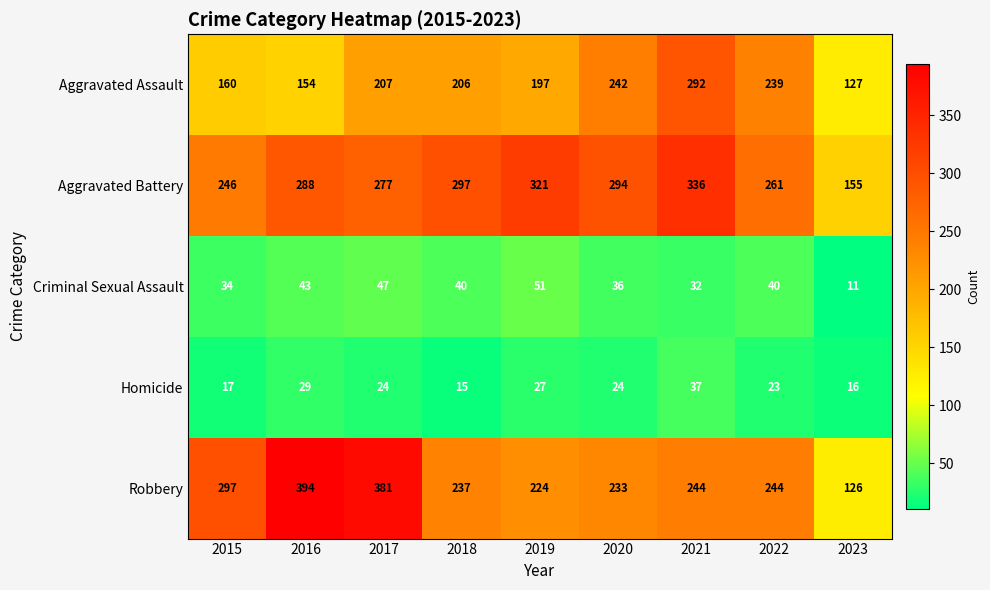

List the series in order of their peak value, lowest first.

Homicide, Criminal Sexual Assault, Aggravated Assault, Aggravated Battery, Robbery